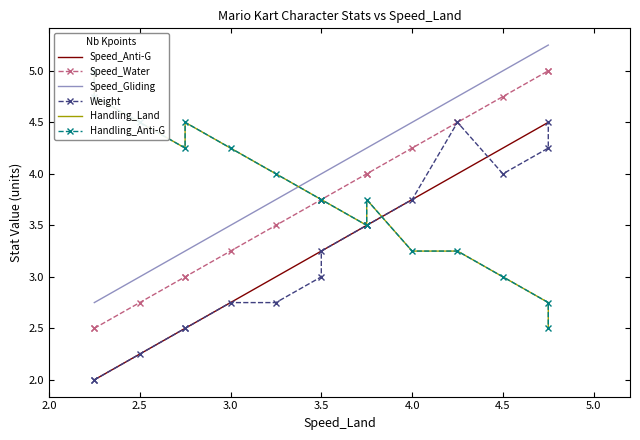

How many lines are shown in the chart?

6